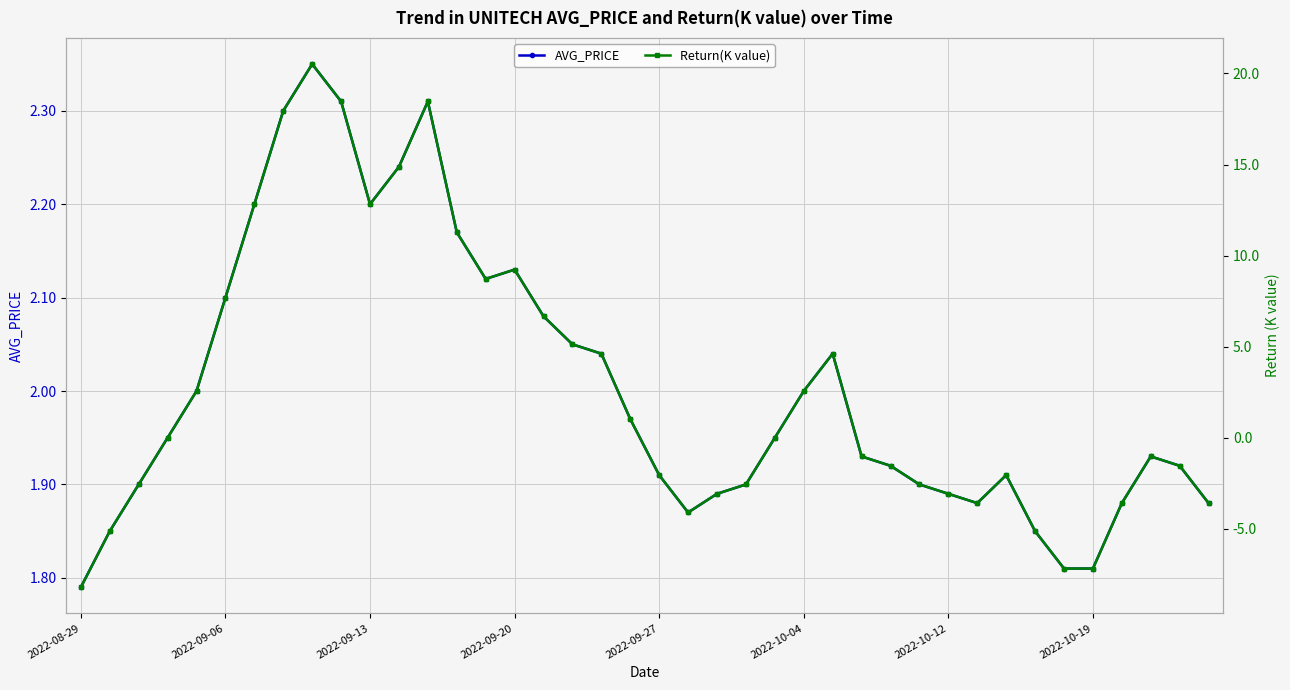

True or false: AVG_PRICE has a value of 3.1 at 28.

False